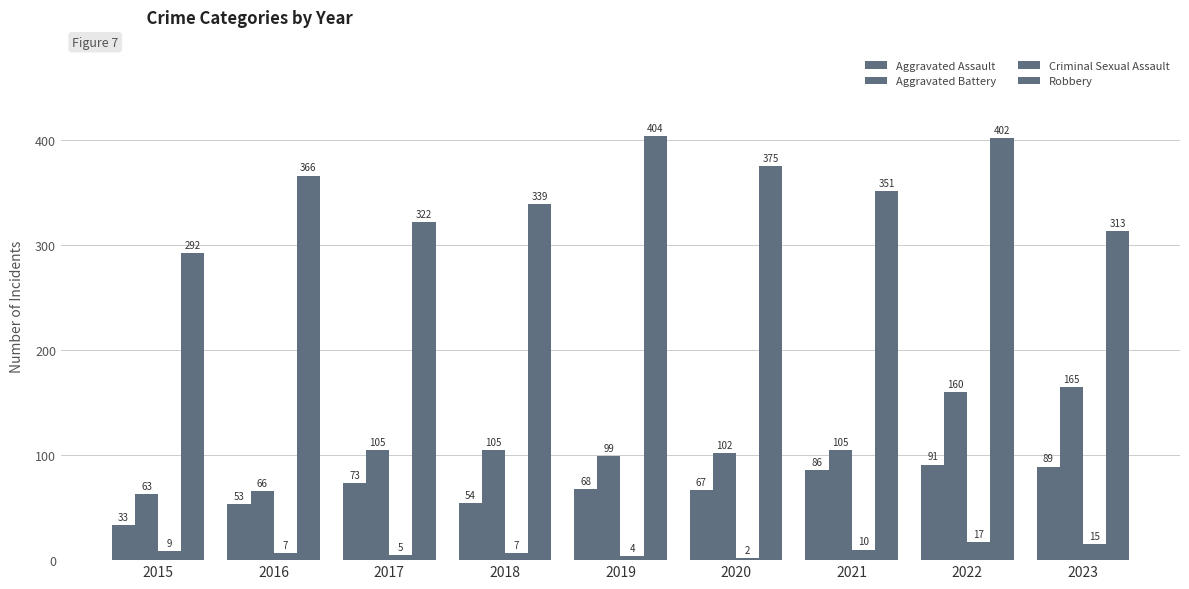

Are the bars grouped side by side (vs. stacked)?

Yes